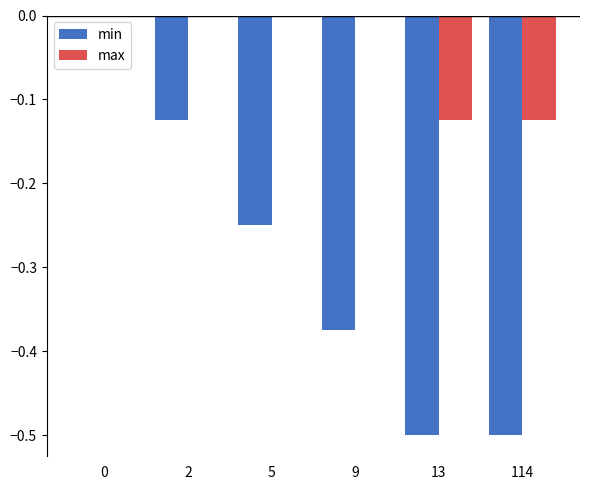

Does the chart contain stacked bars?

No